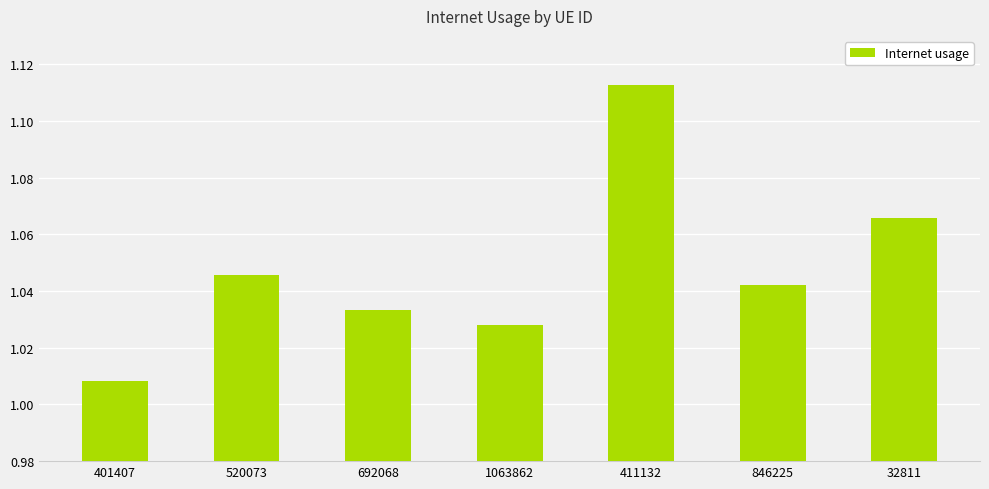

Is it true that the value at 846225 is 0.7?

False